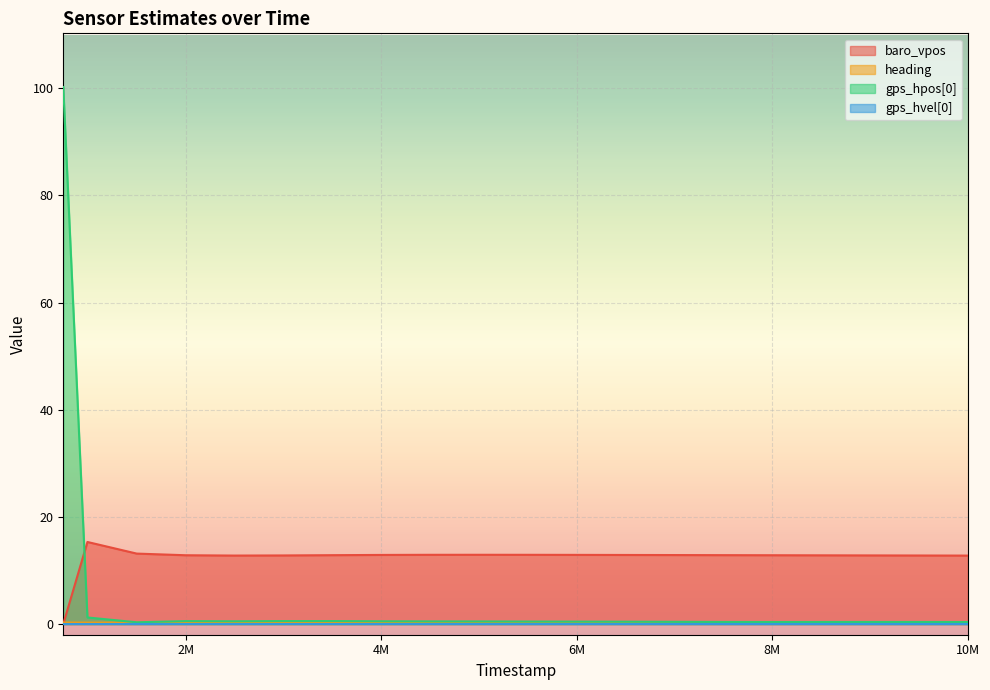

What is the average value of the heading series?

0.2